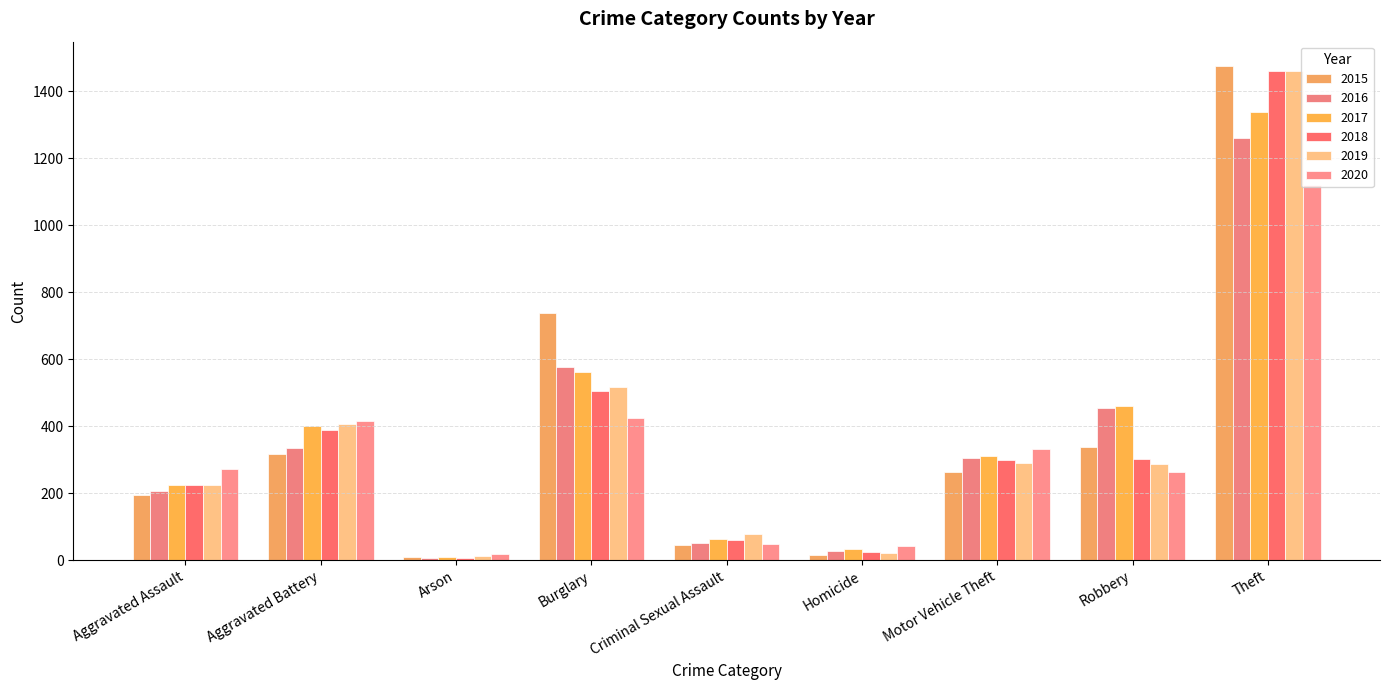

How many categories are shown in the chart?

9